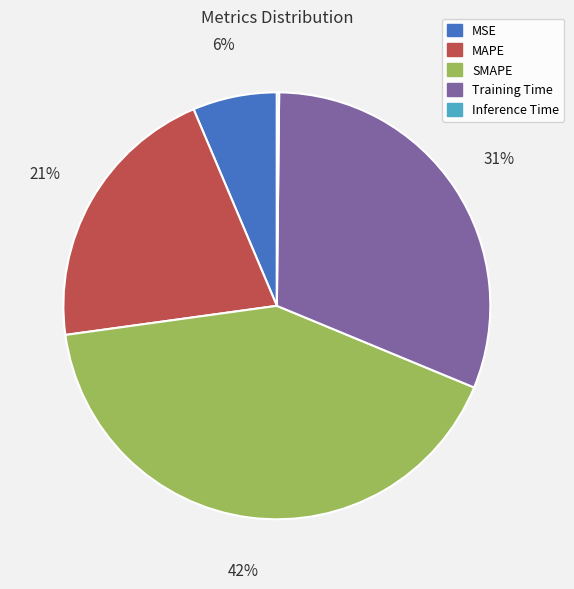

Which category has the biggest portion of the pie?

SMAPE